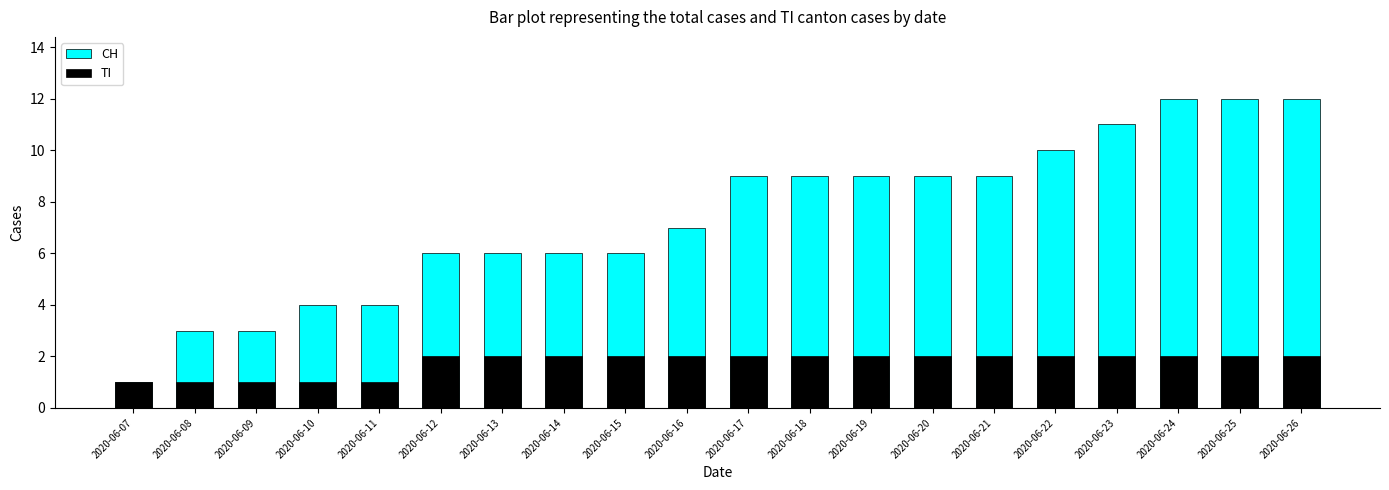

How many data points in TI are less than 2?

5